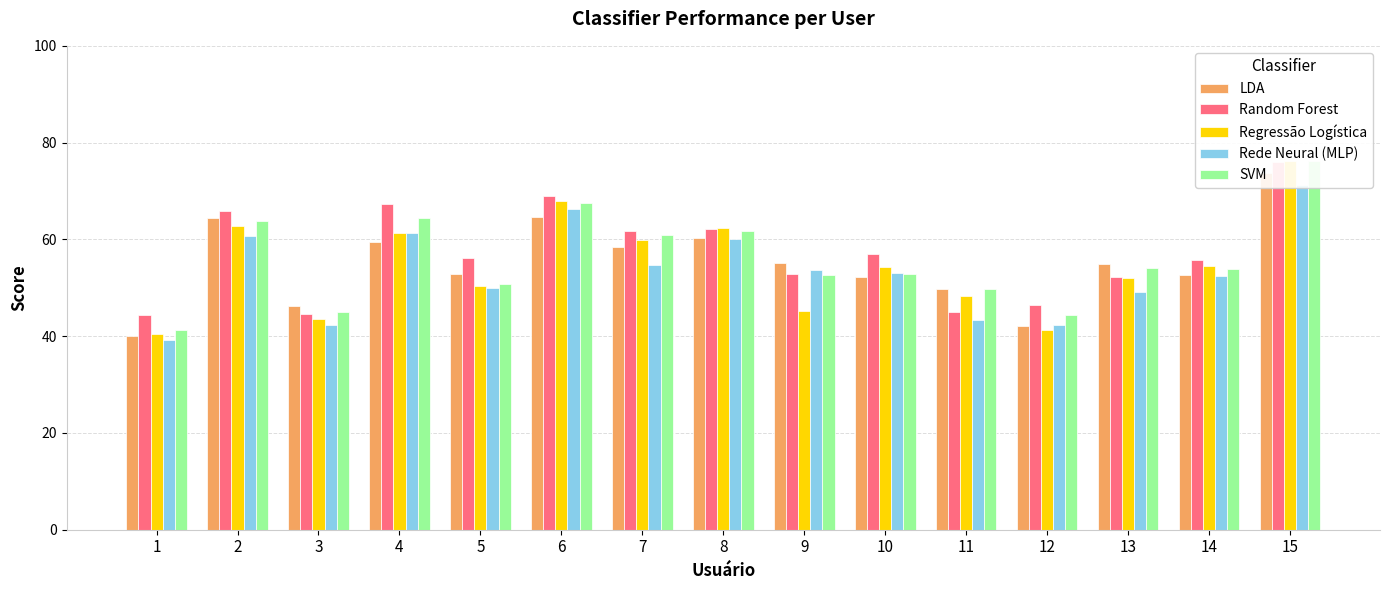

At which label does Rede Neural (MLP) reach its peak?

15